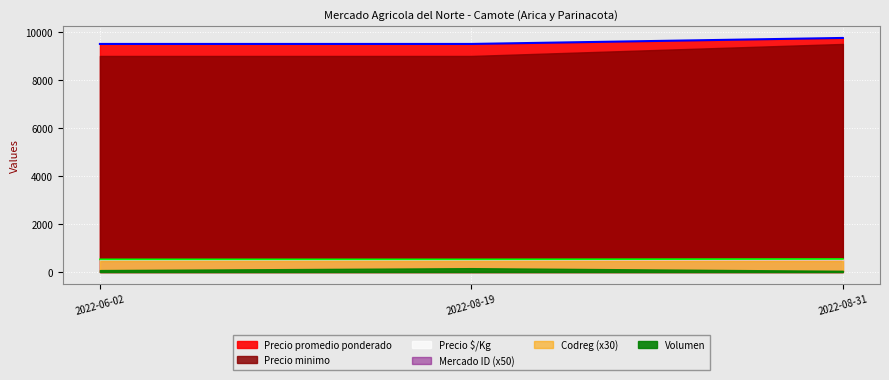

What is the label of the 2nd point from the right?

2022-08-19